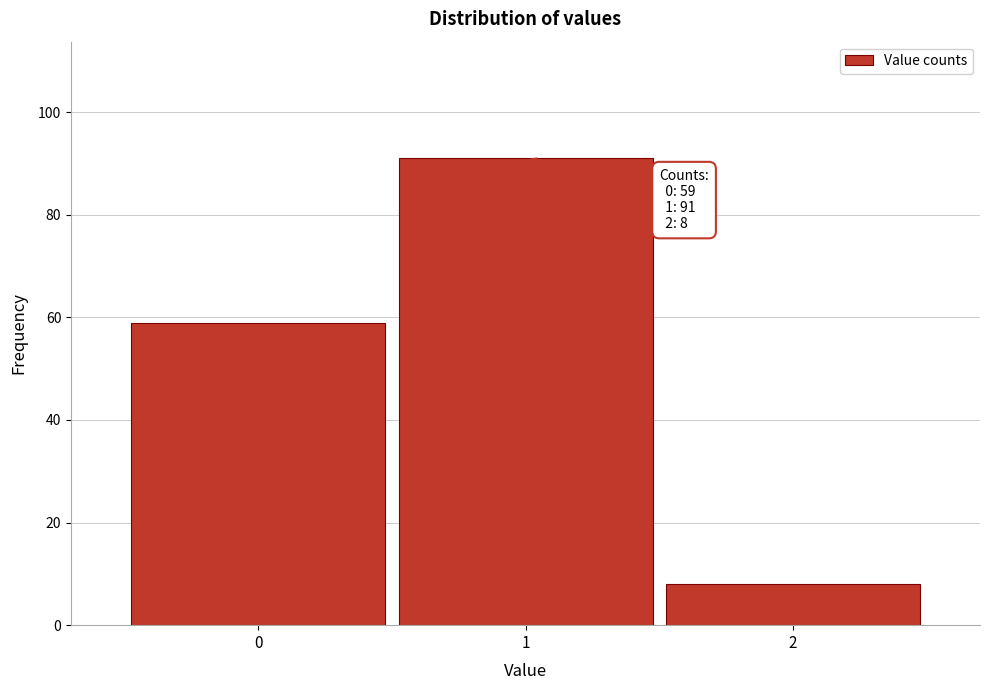

Over which range of the x-axis is the bar tallest?

0.5 to 1.5